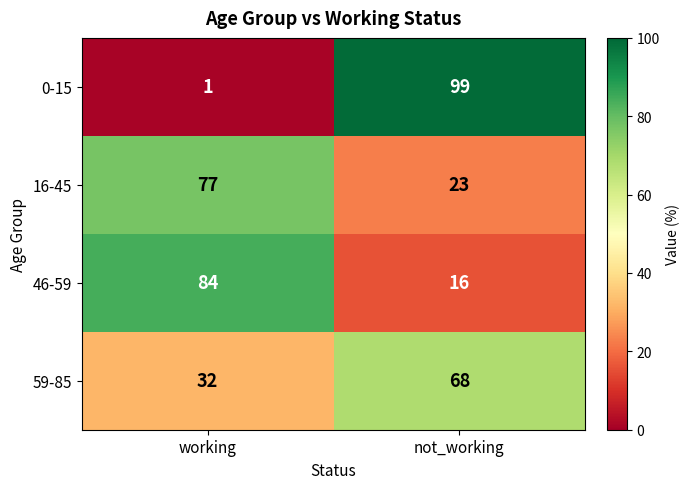

Which category has the highest value across all series?

not_working